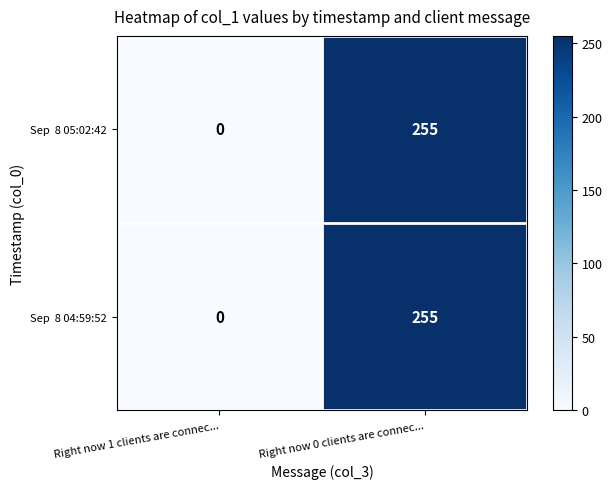

How many series are shown in this chart?

2